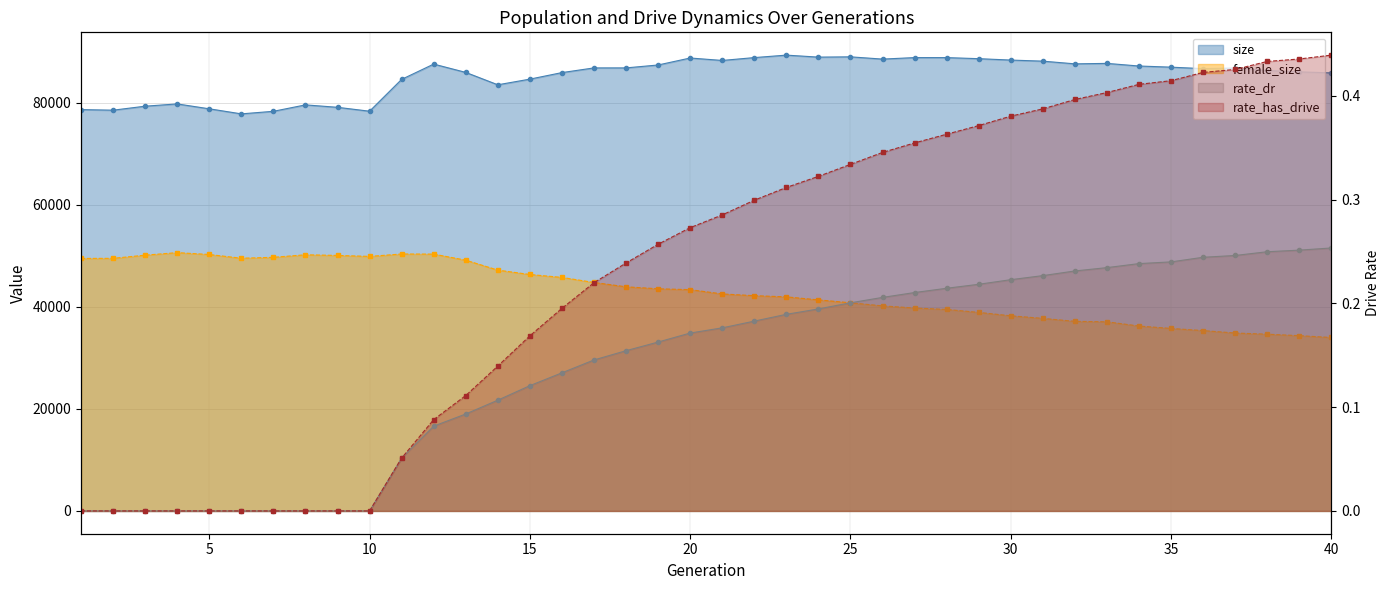

At which label does female_size reach its peak?

4